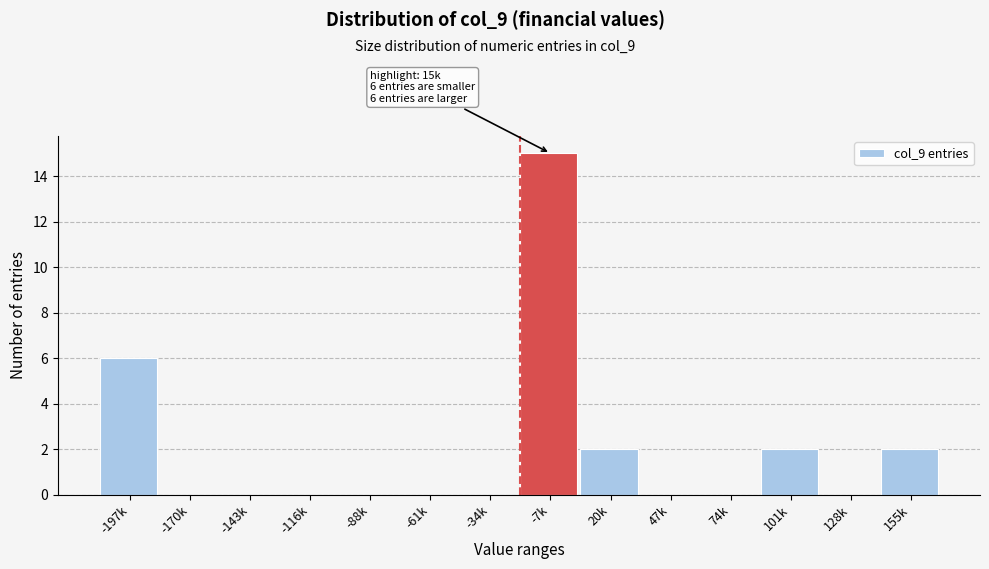

Reading left to right, list all the values displayed in this chart.

-197k=6	-170k=0	-143k=0	-116k=0	-88k=0	-61k=0	-34k=0	-7k=15	20k=2	47k=0	74k=0	101k=2	128k=0	155k=2